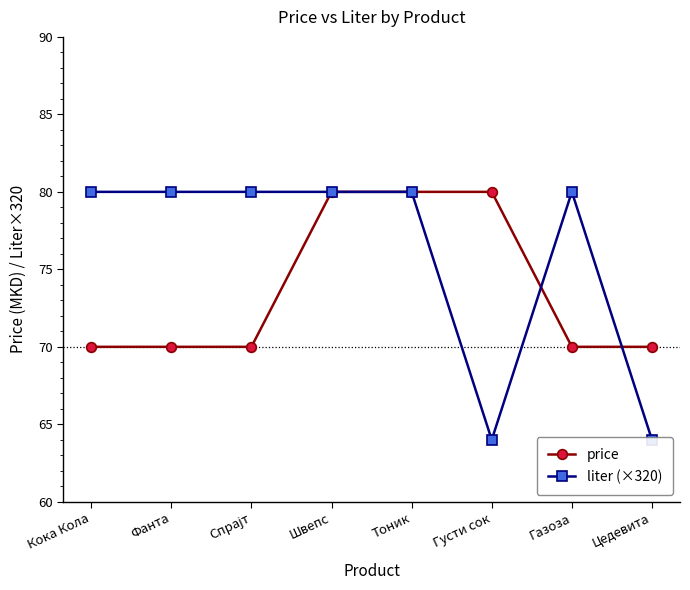

True or false: liter (×320) has a value of 113 at Швепс.

False